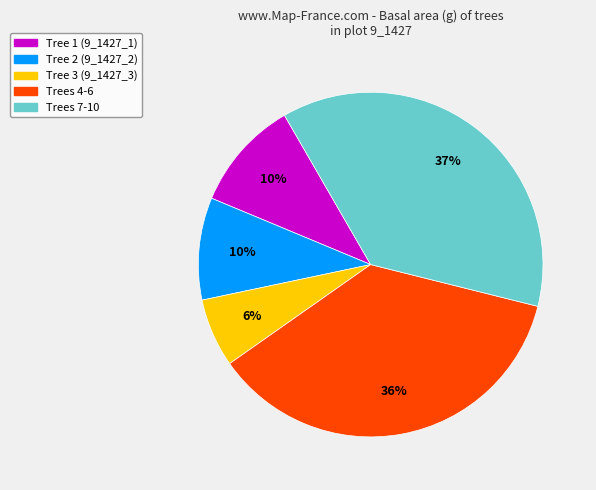

Count the number of slices in the pie.

5